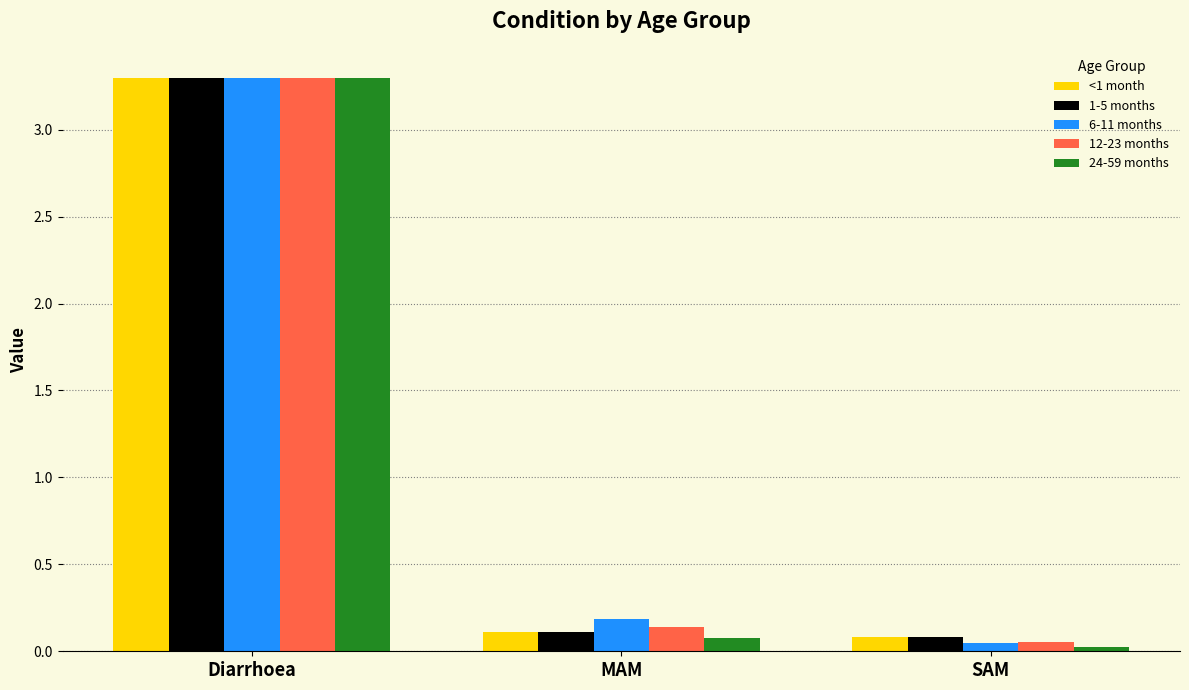

What is the difference between the maximum and second lowest values in the <1 month series?

3.2